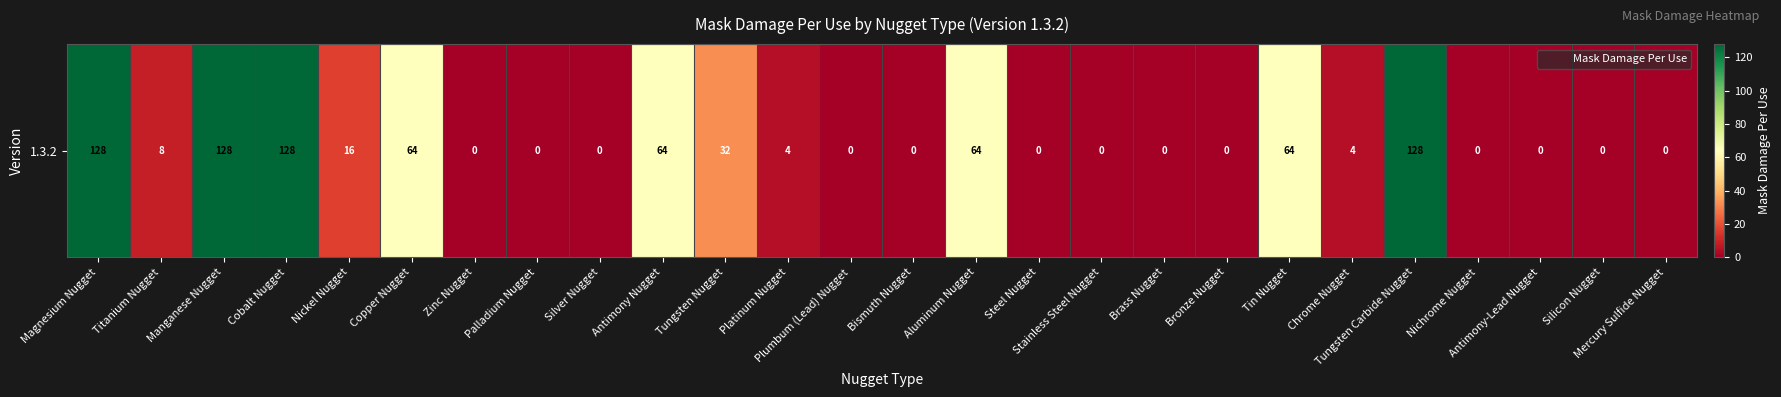

Between Zinc Nugget and Magnesium Nugget, which is larger?

Magnesium Nugget